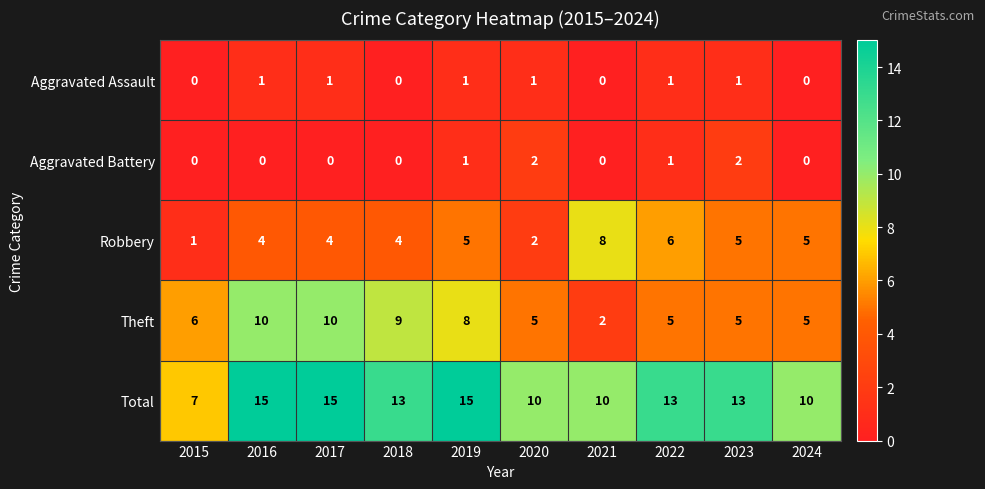

How many Robbery values are between 4 and 5?

6